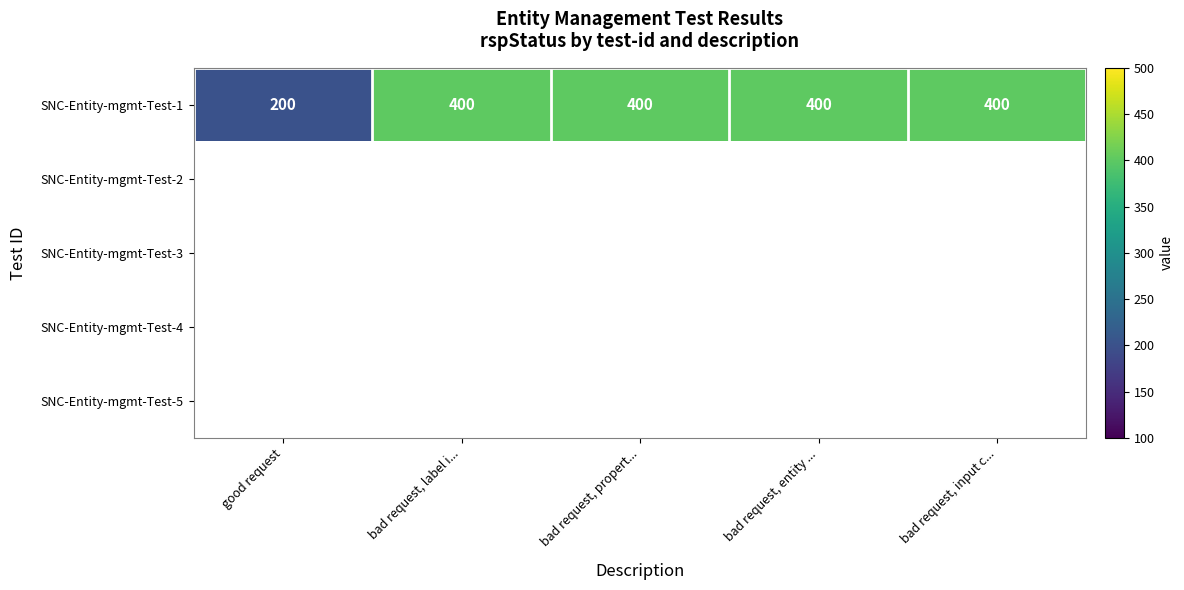

The SNC-Entity-mgmt-Test-1 series shows 200 at good request. True or false?

True